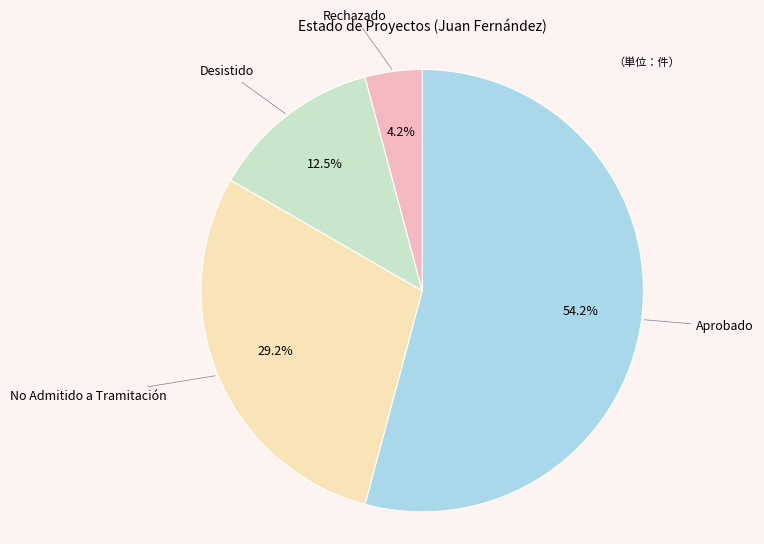

What is the ratio of the value at Desistido to the value at No Admitido a Tramitación?

0.4